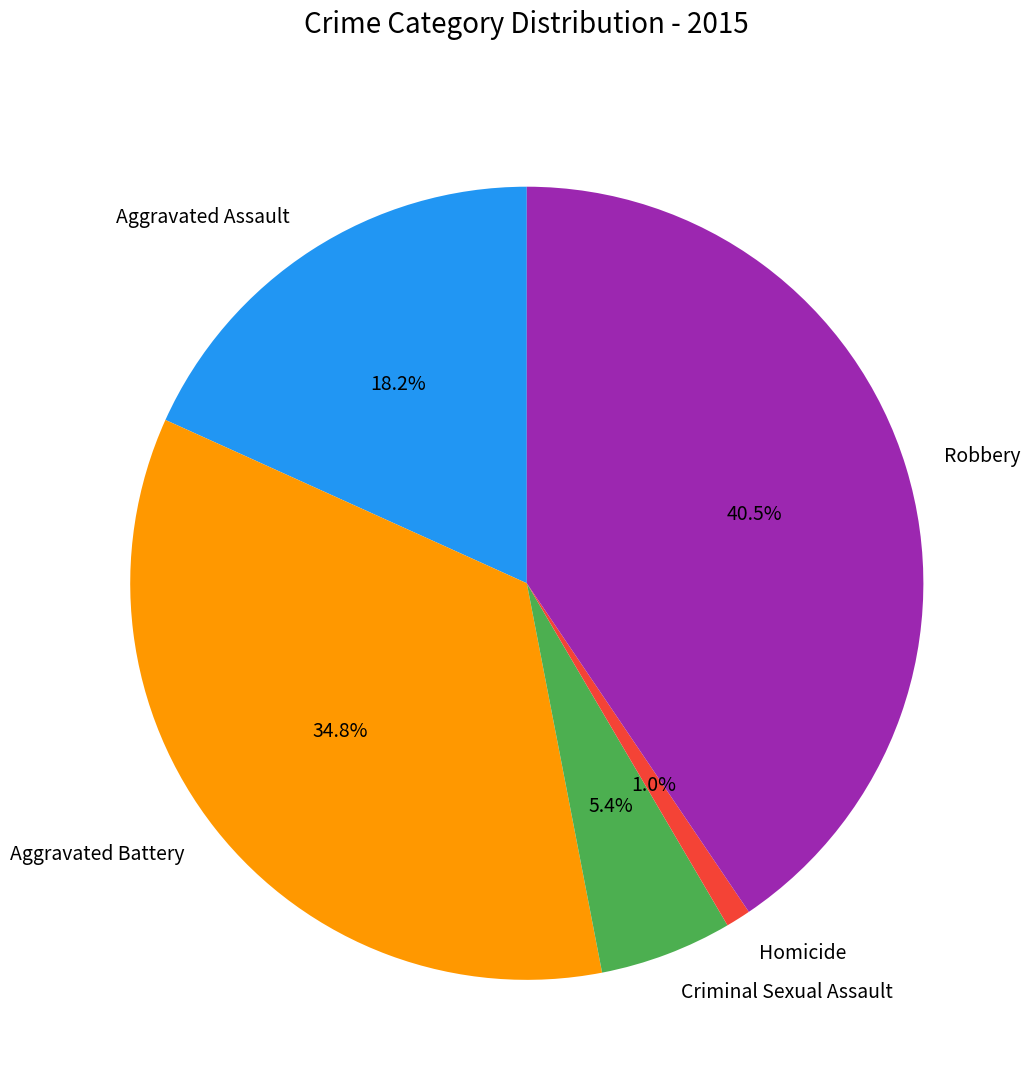

What is the ratio of the value at Aggravated Battery to the value at Robbery?

0.9